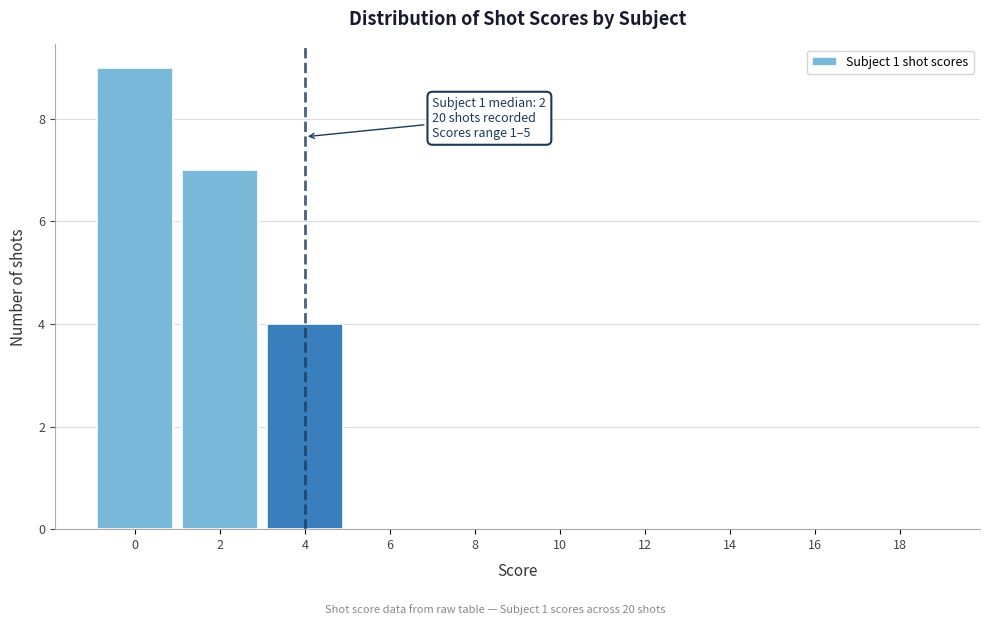

Reading right to left, what are all the values shown in this chart?

18=0	16=0	14=0	12=0	10=0	8=0	6=0	4=4	2=7	0=9